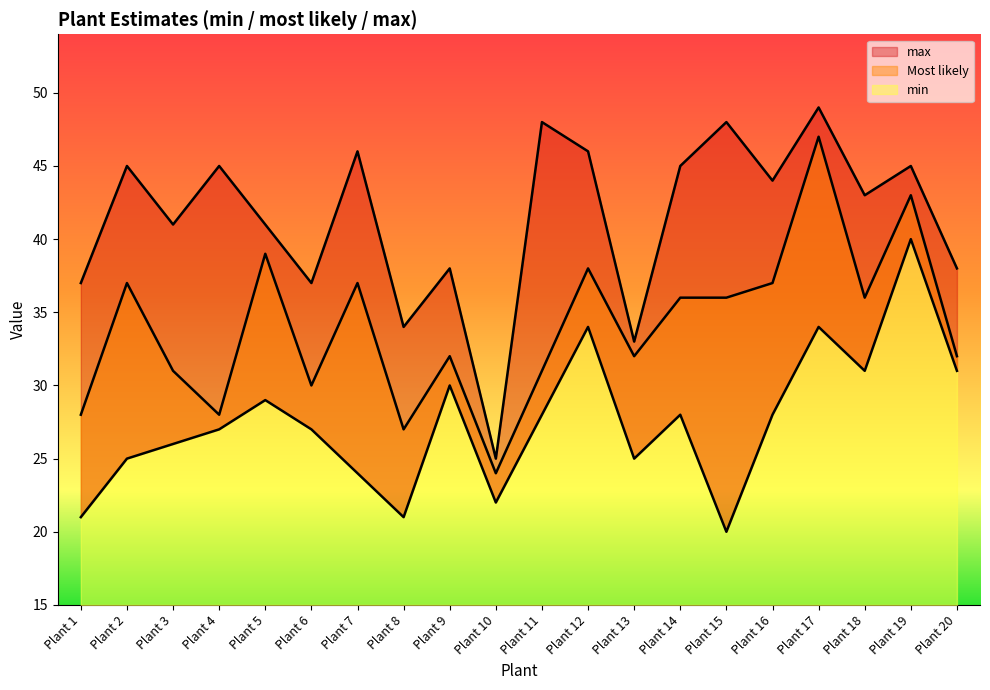

True or false: max and min intersect in this chart.

False